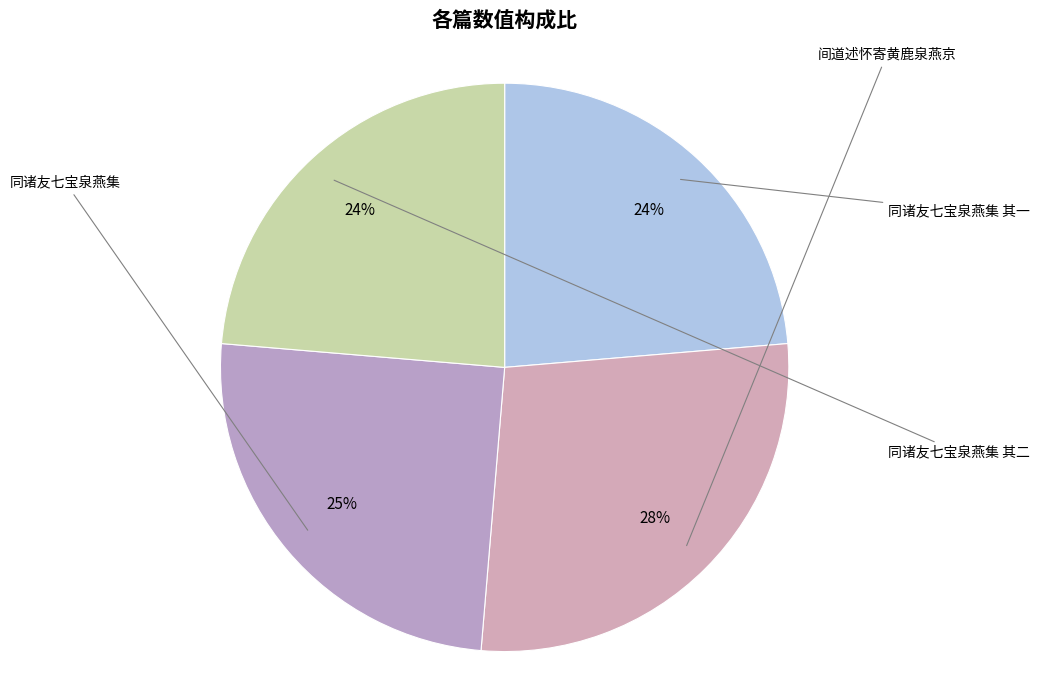

What is the change in value from 同诸友七宝泉燕集 其一 to 间道述怀寄黄鹿泉燕京?

+109457